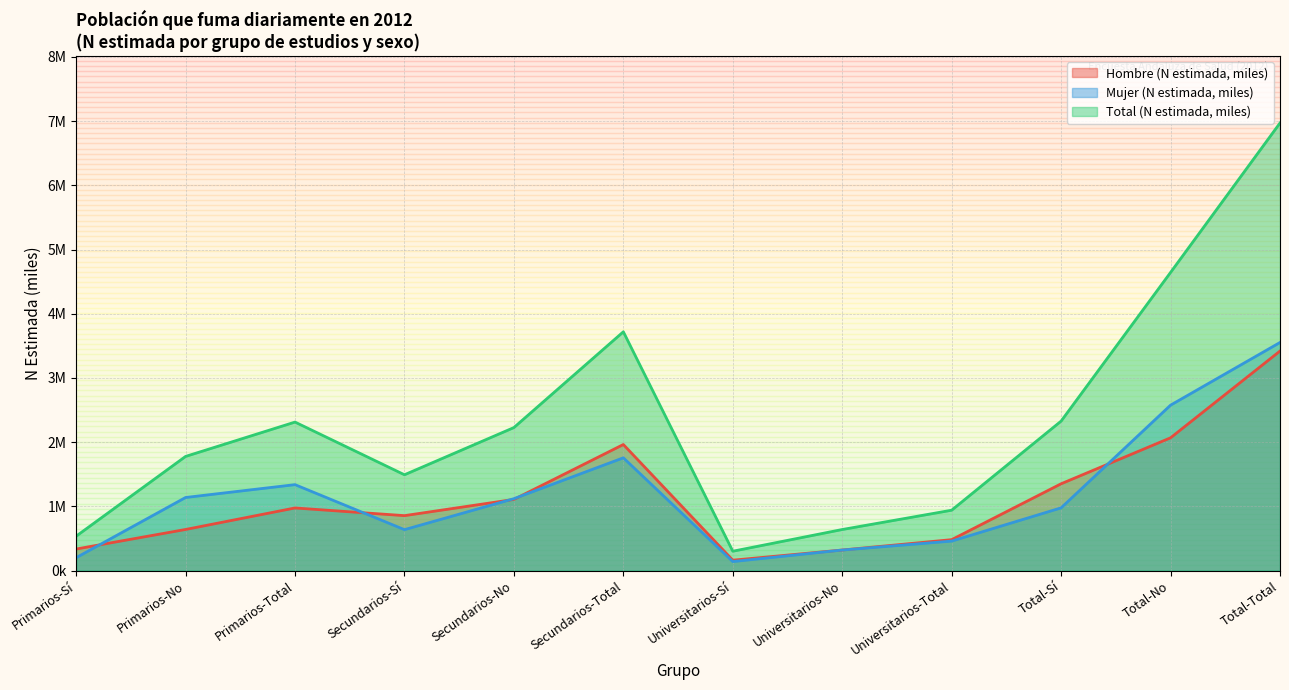

At which label does Mujer (N estimada, miles) reach its minimum?

Universitarios-Sí